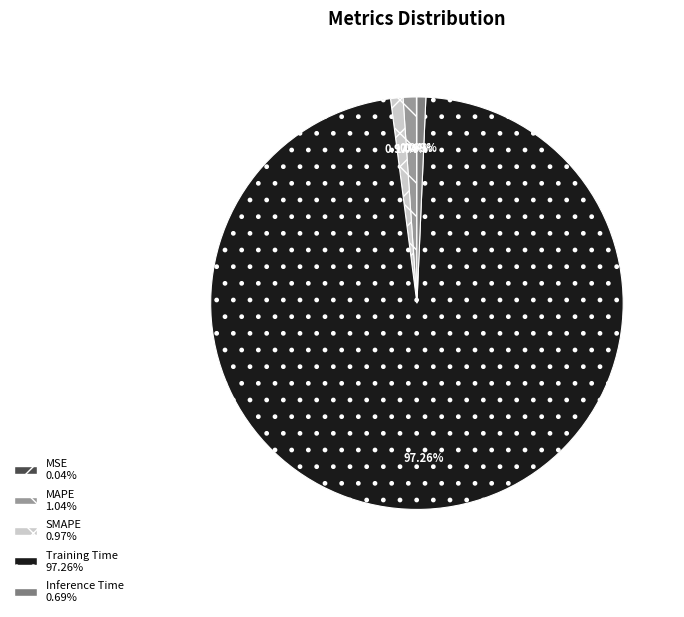

To the nearest percent, what is the difference between the largest and smallest slice percentages?

97%